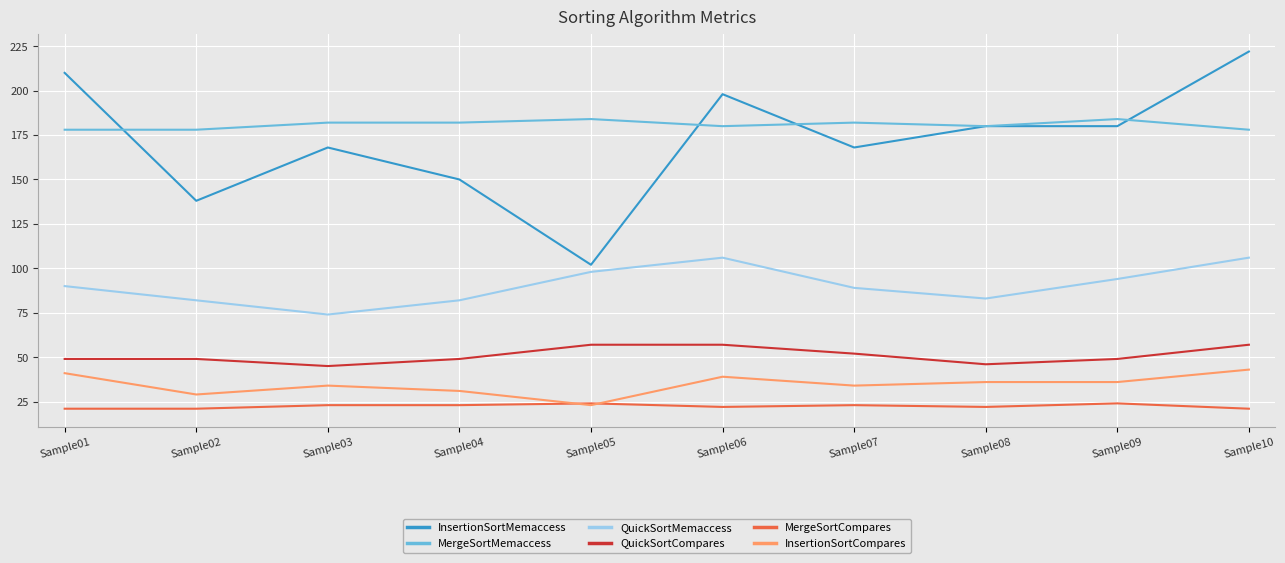

Count the number of categories in the chart.

10